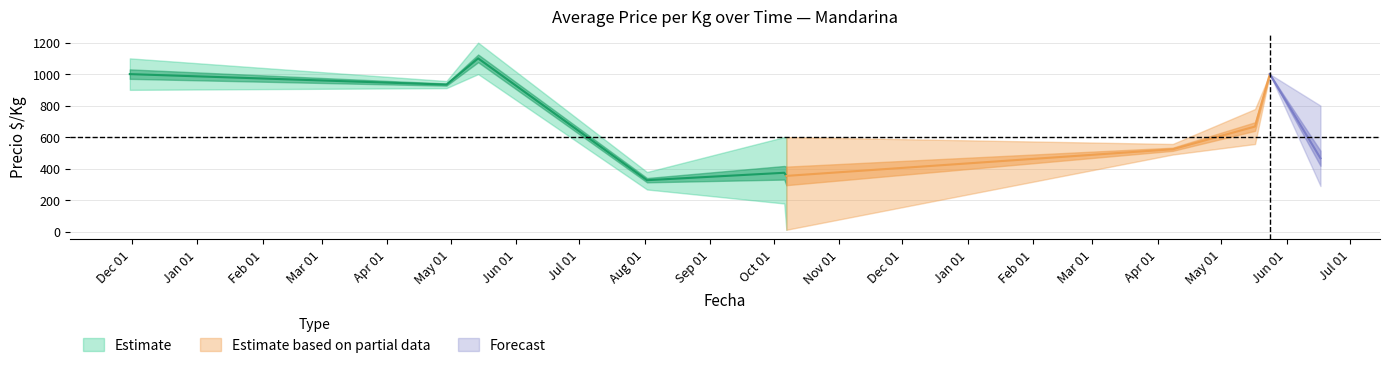

At which category does Precio promedio ponderado reach its first local peak?

2021-05-14